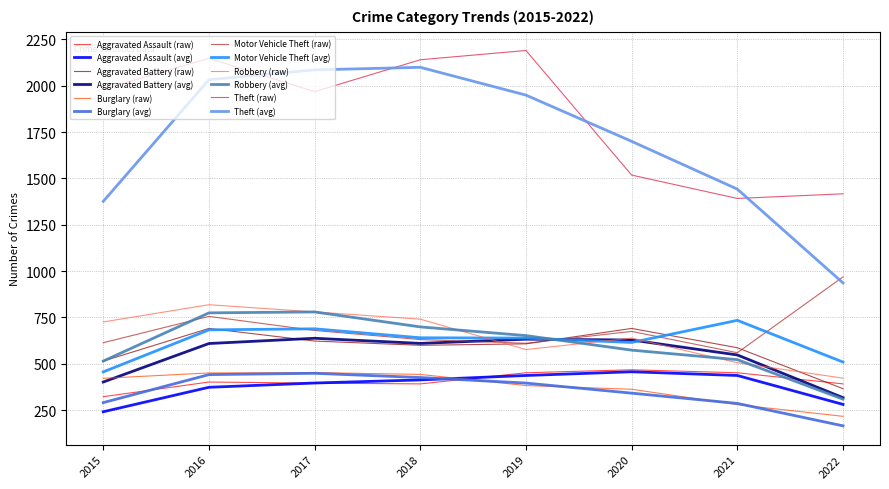

Which series changed the most between 2015 and 2021?

Theft (raw)